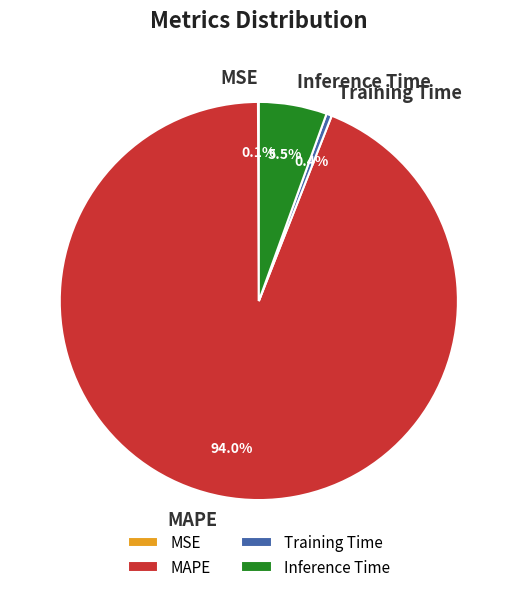

Which category accounts for the majority?

MAPE